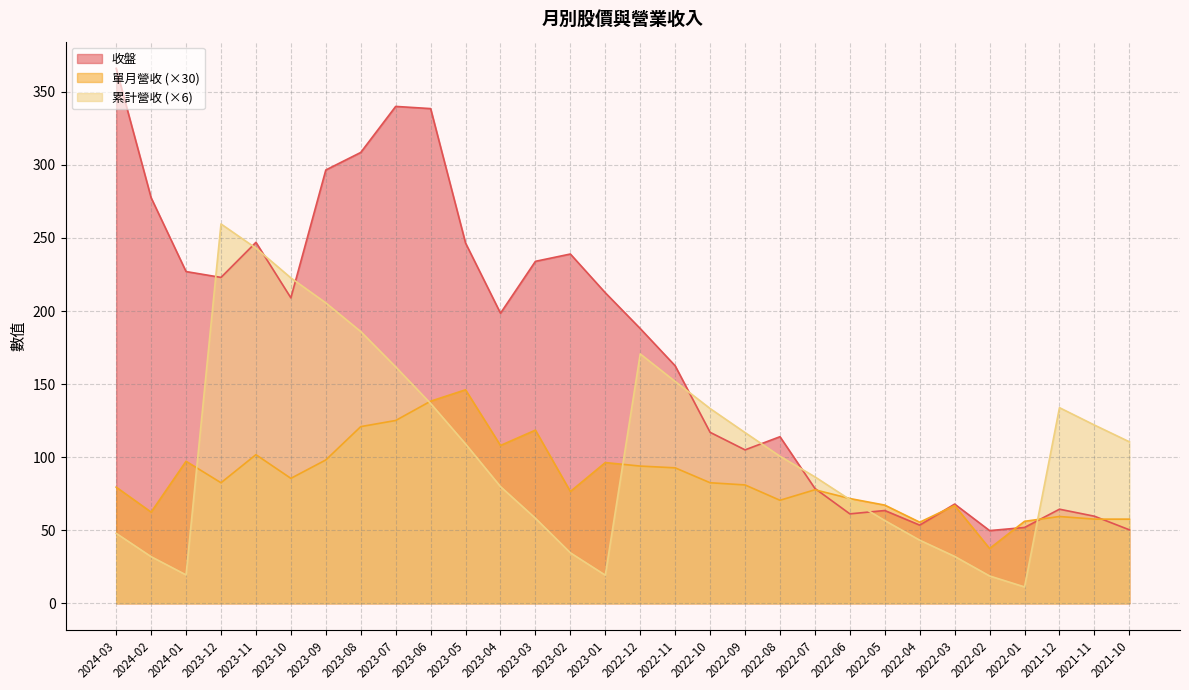

Where is 累計營收 nearest to the value 135?

2021-12